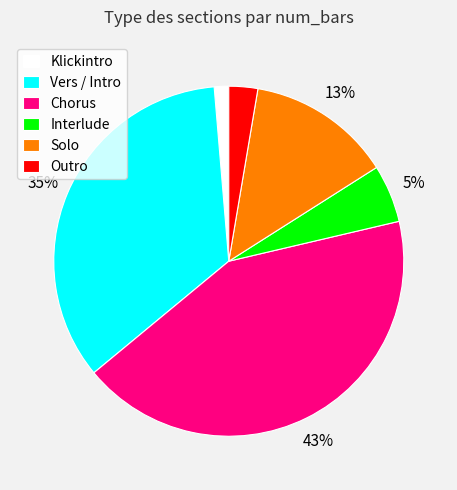

Does Interlude represent more than half of the total?

No